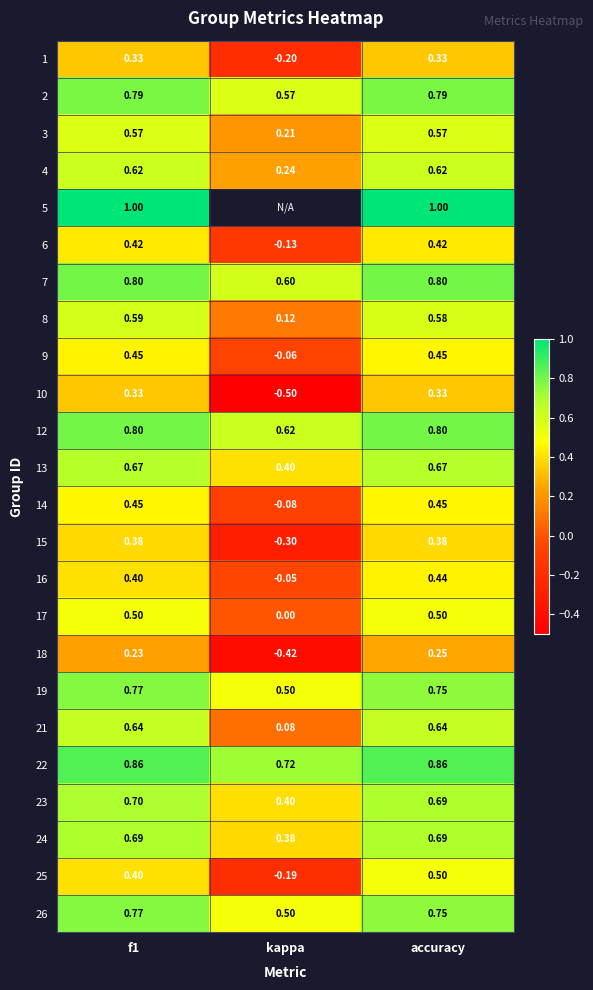

Is the value of 23 at accuracy greater than the value of 3 at kappa?

Yes